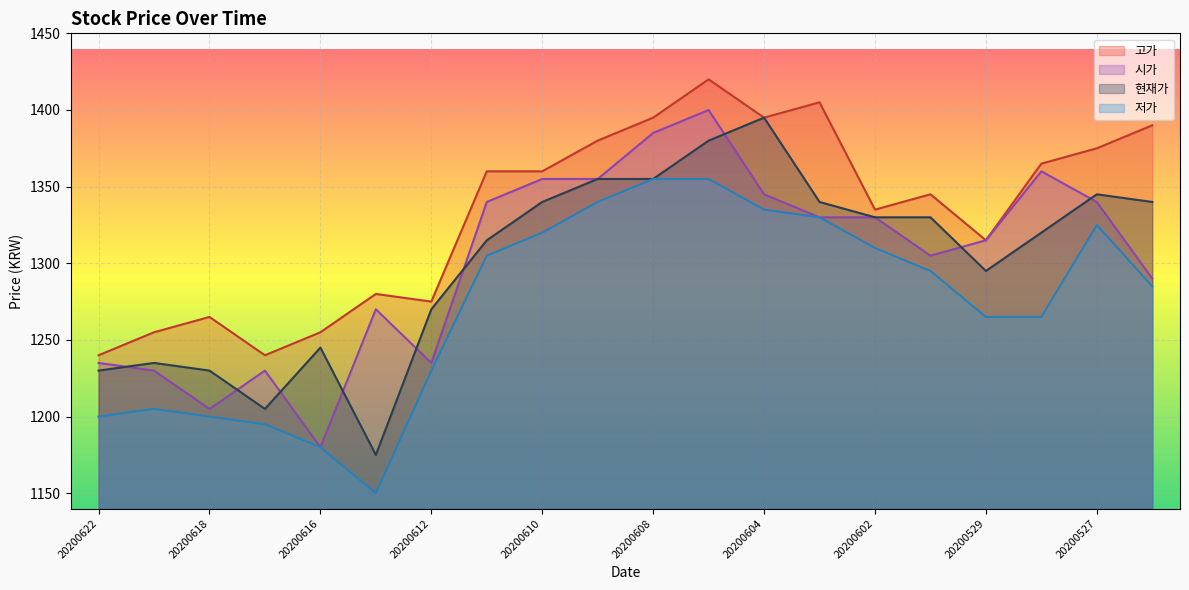

Where does the 현재가 series first go above 1330?

20200610